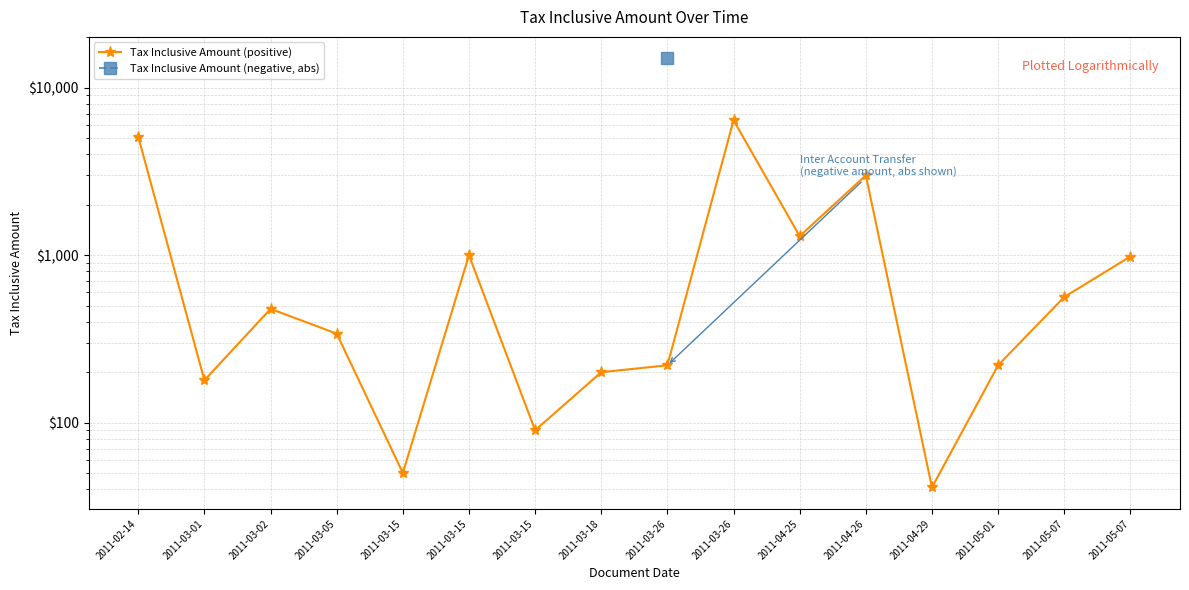

What is the value of the 3rd point from the left?

478